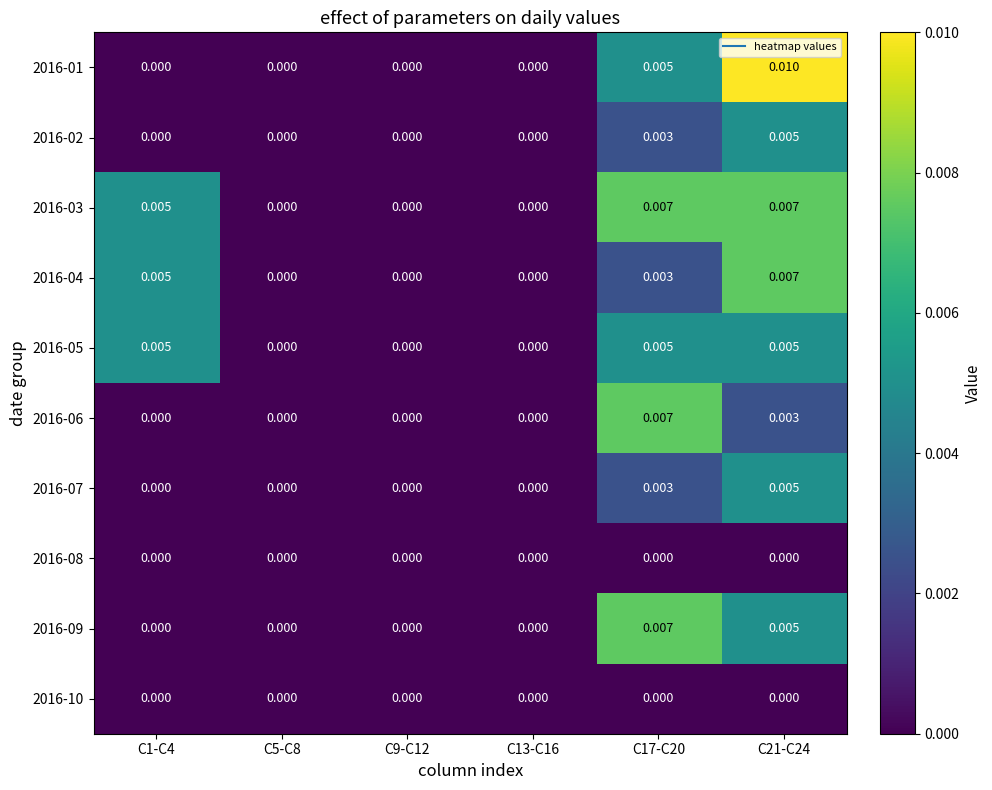

At C21-C24, list the series in order from smallest to largest.

2016-08, 2016-10, 2016-06, 2016-02, 2016-05, 2016-07, 2016-09, 2016-03, 2016-04, 2016-01